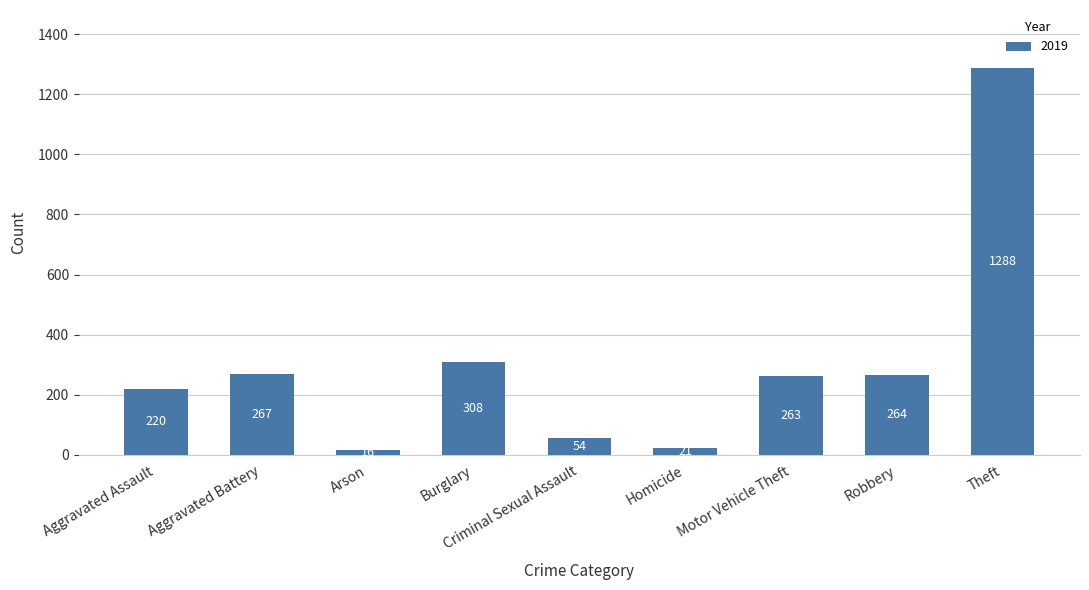

Where is the data nearest to the value 652?

Burglary